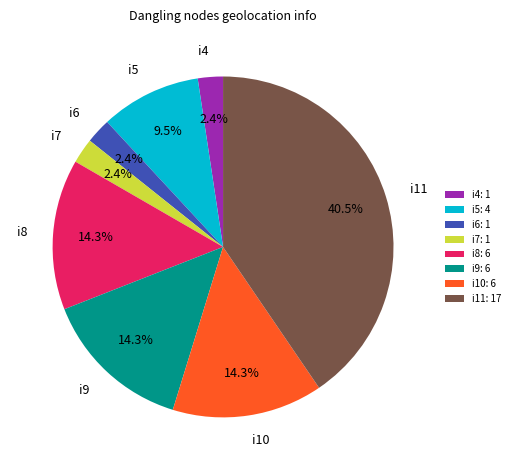

Does i6 account for over 50% of the chart?

No